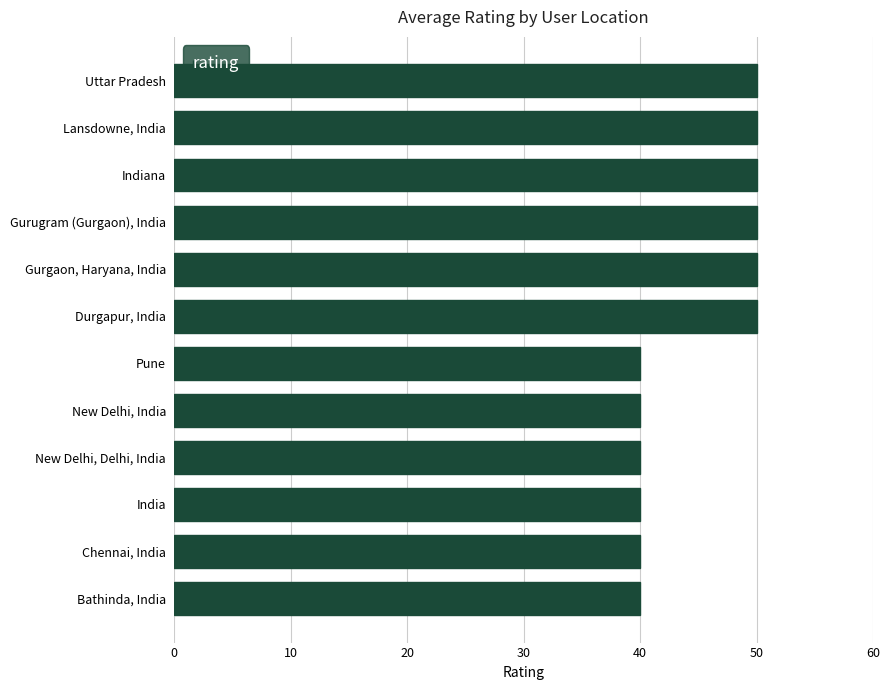

What is the minimum value shown in the chart?

40